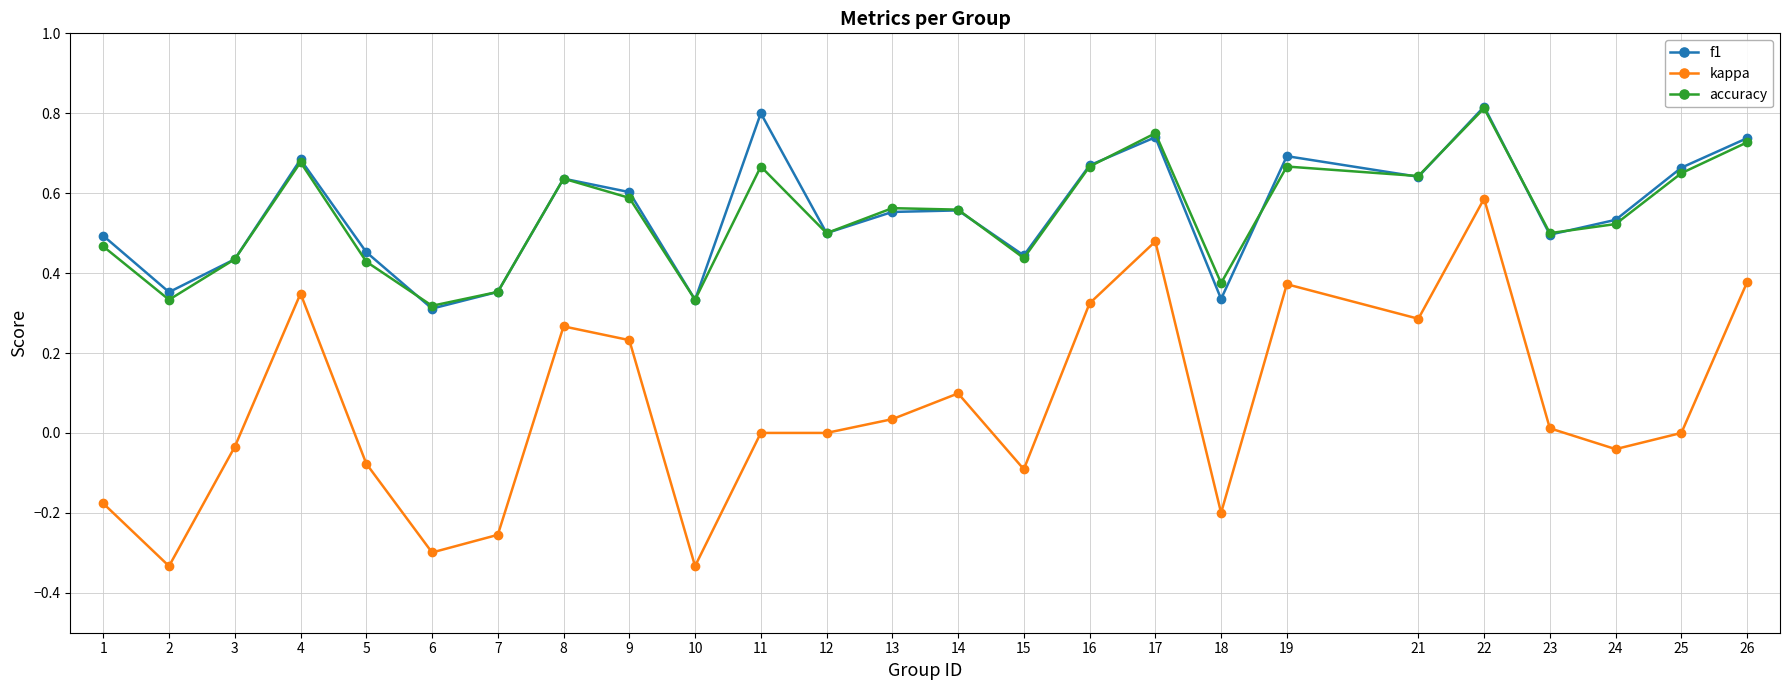

What is the sum of the accuracy values at 9 and 23?

1.1